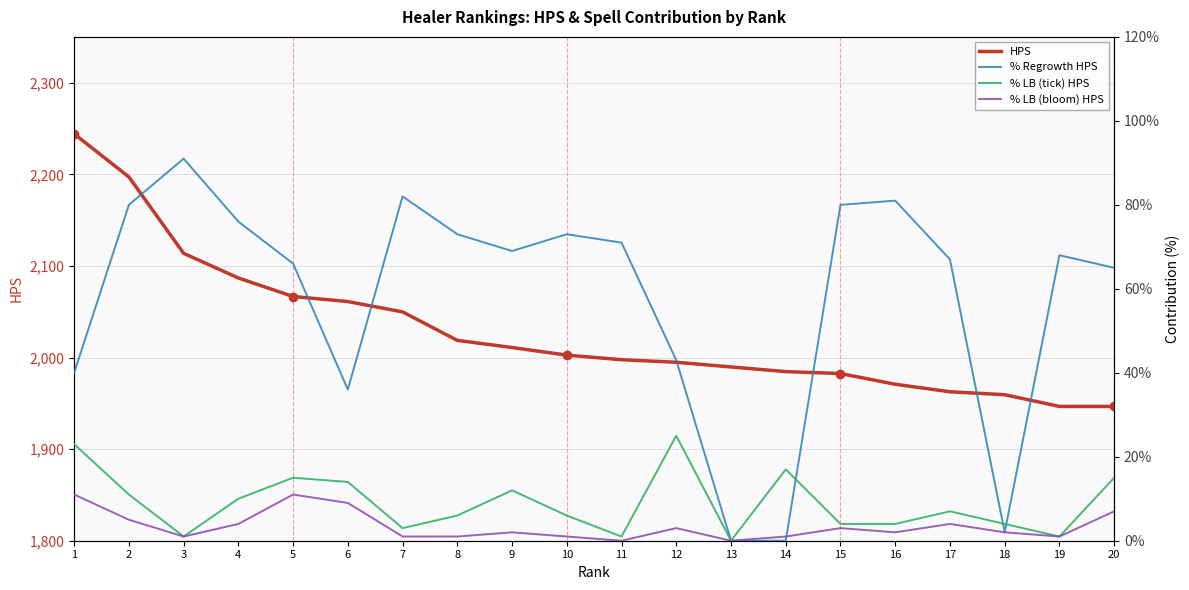

How many values in % LB (bloom) HPS are above zero?

18